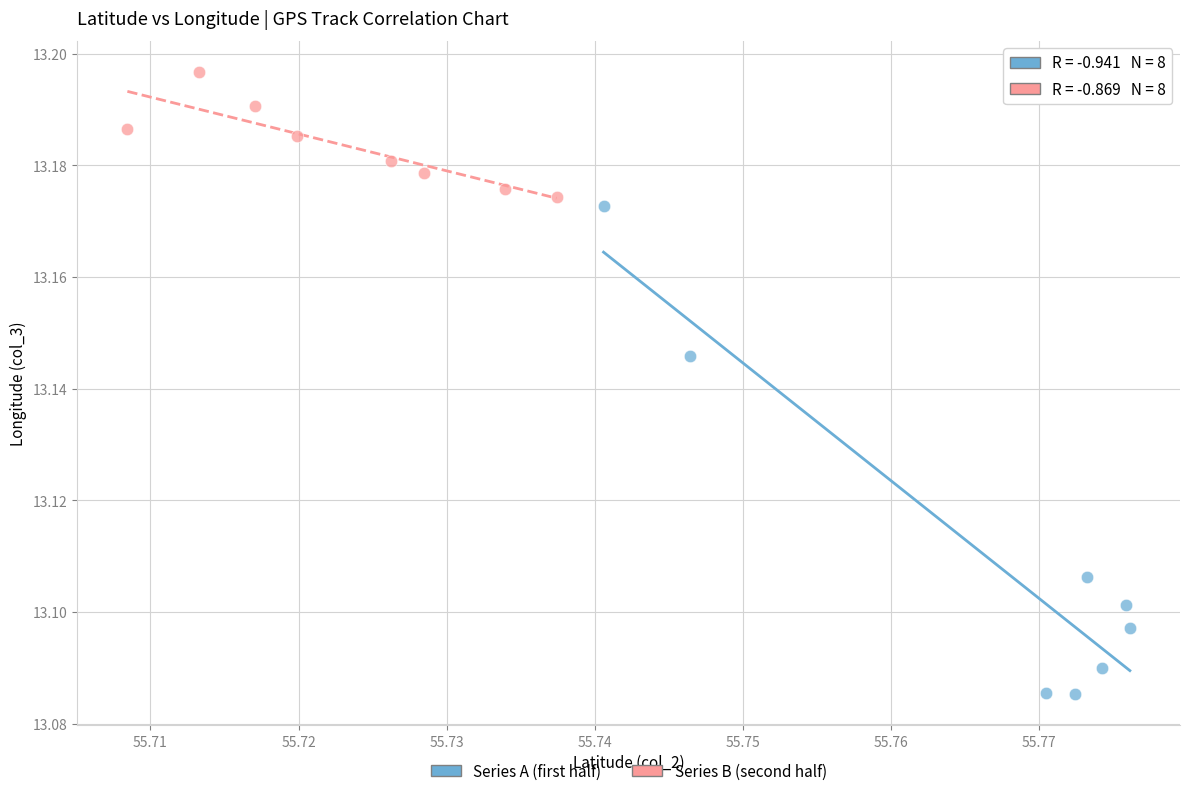

Which series reaches the maximum Y coordinate?

Series B (second half)